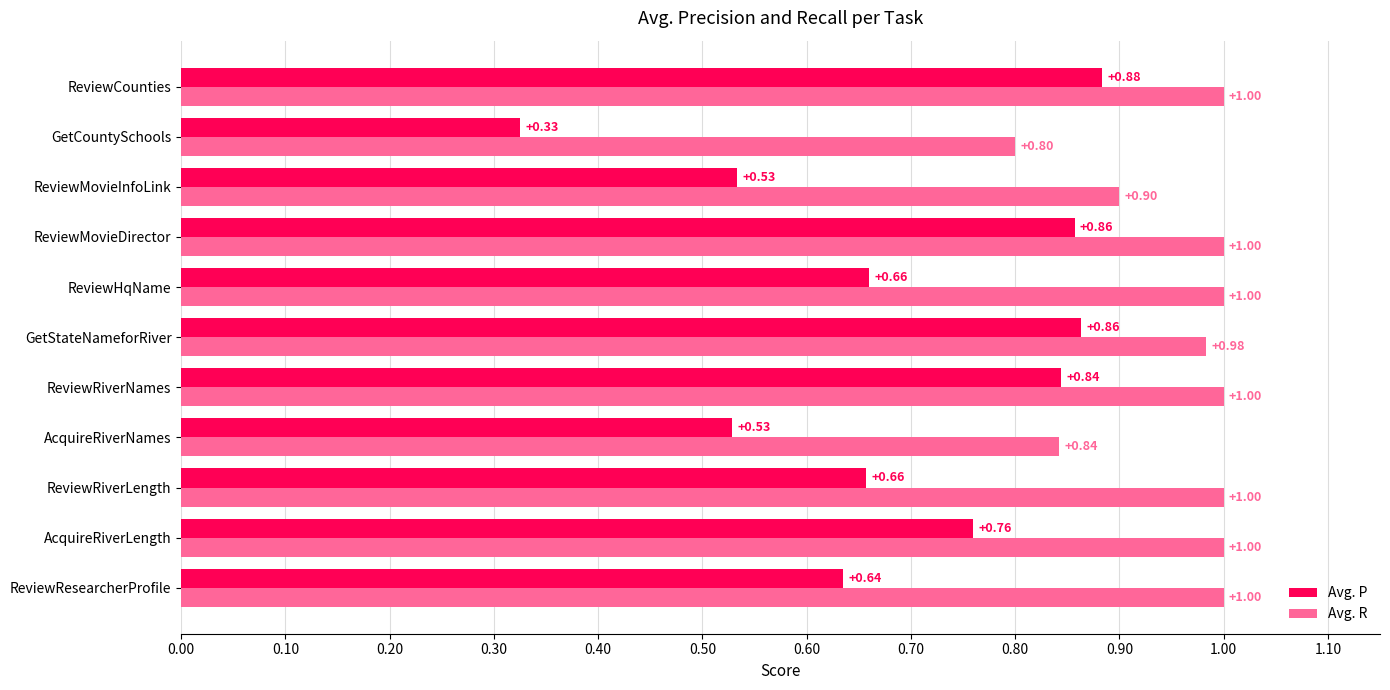

Rank the series at AcquireRiverNames from lowest to highest value.

Avg. P, Avg. R